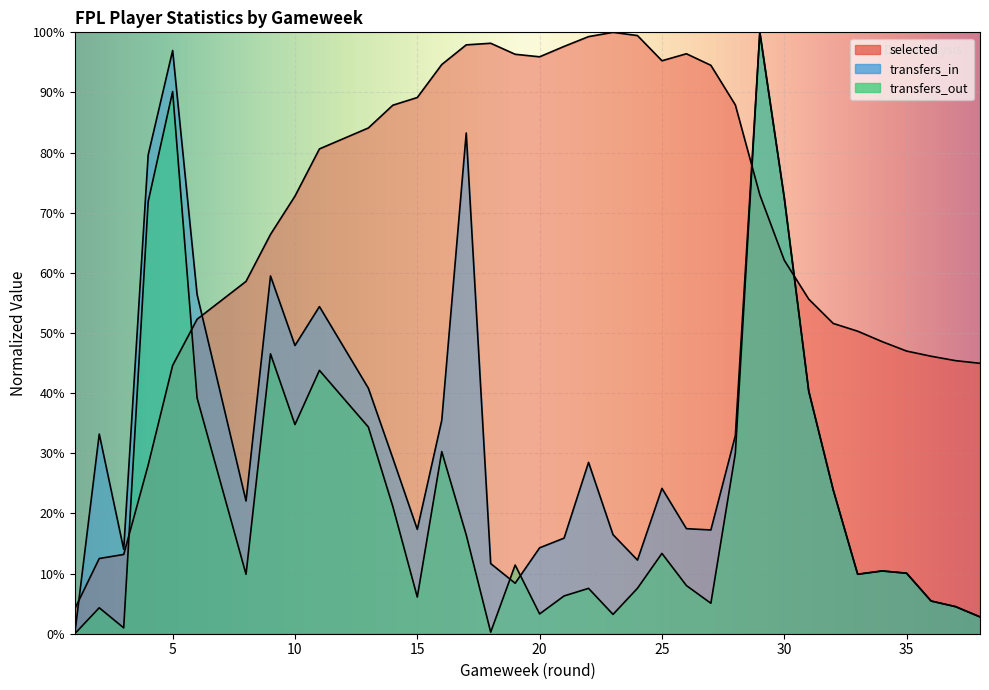

What is the average value of the transfers_in series?

31.3